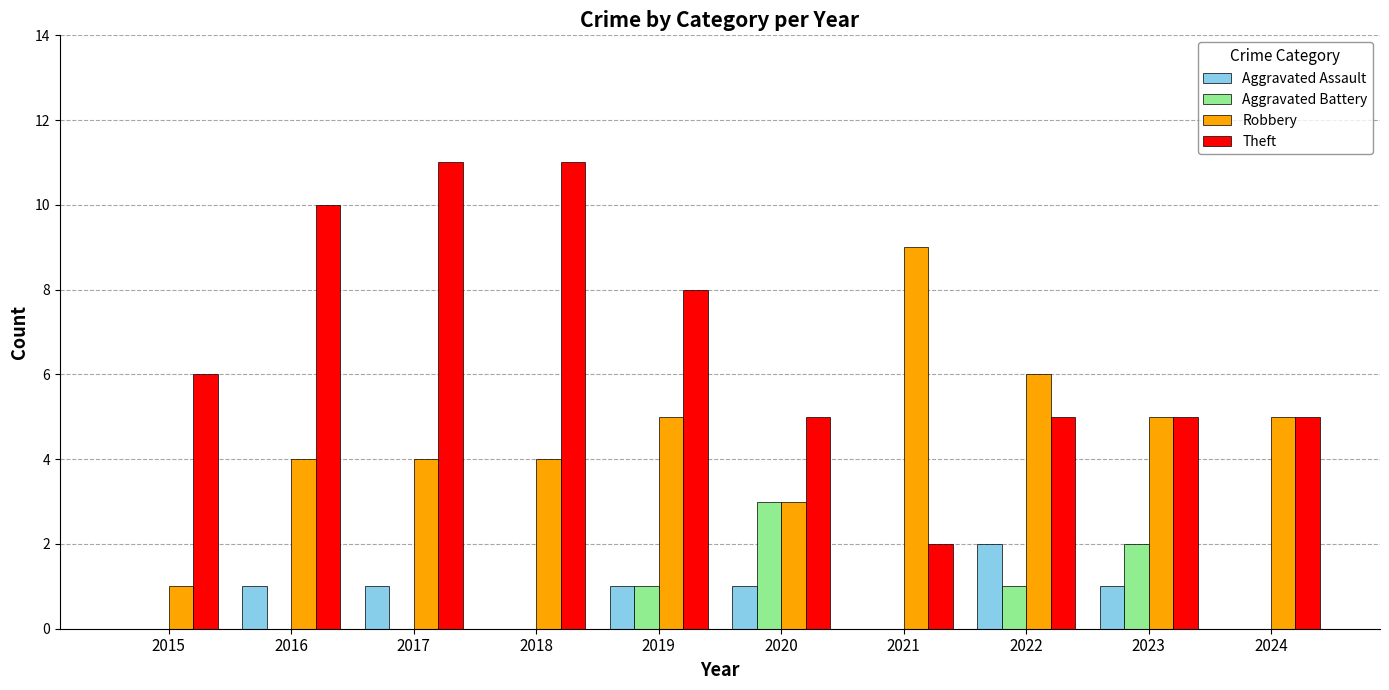

Reading left to right, list all the values displayed in this chart.

Aggravated Assault: 2015=0	2016=1	2017=1	2018=0	2019=1	2020=1	2021=0	2022=2	2023=1	2024=0
Aggravated Battery: 2015=0	2016=0	2017=0	2018=0	2019=1	2020=3	2021=0	2022=1	2023=2	2024=0
Robbery: 2015=1	2016=4	2017=4	2018=4	2019=5	2020=3	2021=9	2022=6	2023=5	2024=5
Theft: 2015=6	2016=10	2017=11	2018=11	2019=8	2020=5	2021=2	2022=5	2023=5	2024=5